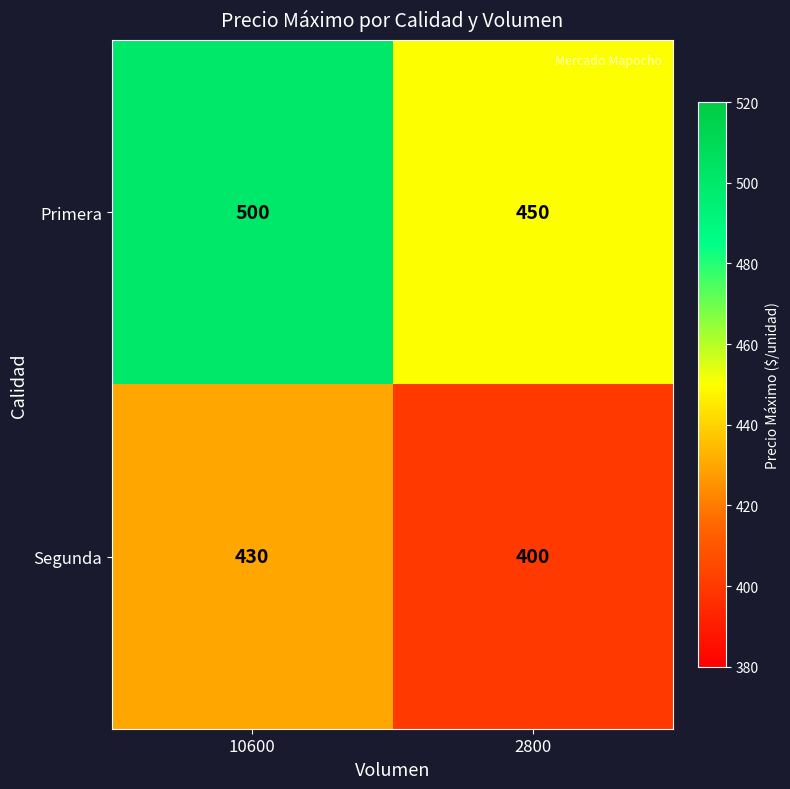

The Segunda series shows 400 at 2800. True or false?

True